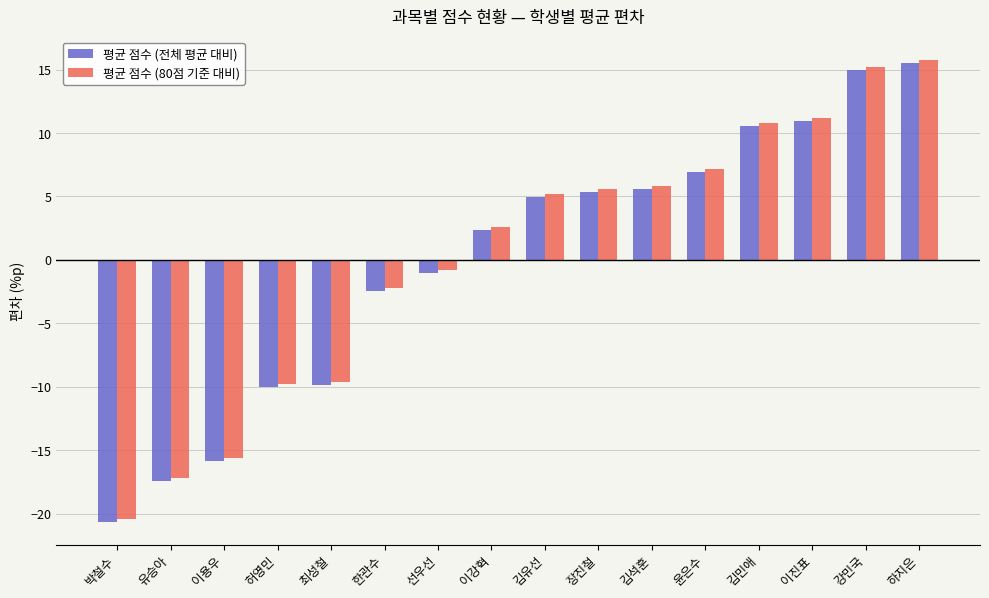

True or false: 평균 점수 (전체 평균 대비) has a value of 2.1 at 김석훈.

False